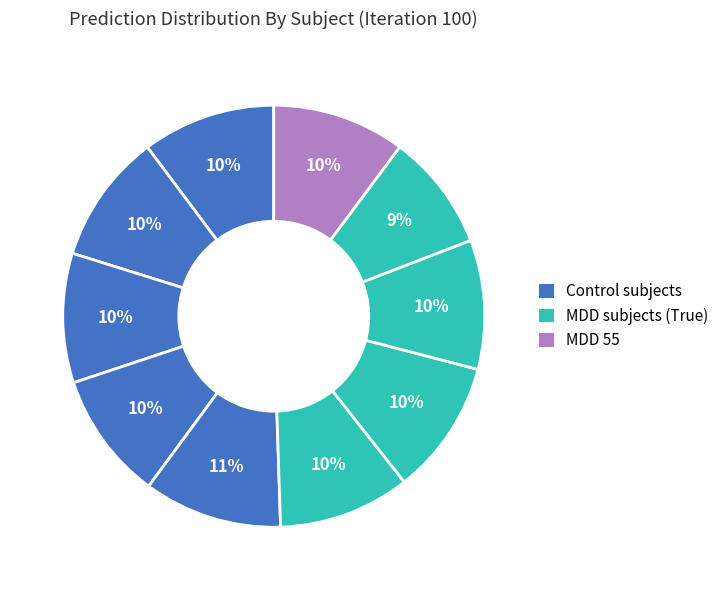

To the nearest percent, what is the average slice percentage?

10%